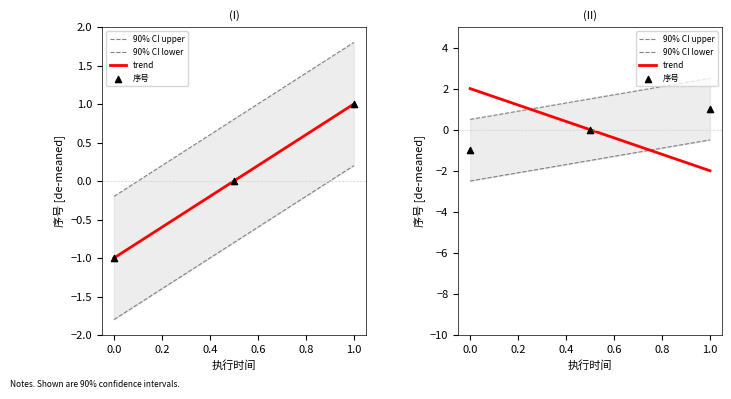

What are all the series names shown in the legend?

90% CI upper, 90% CI lower, trend, 序号